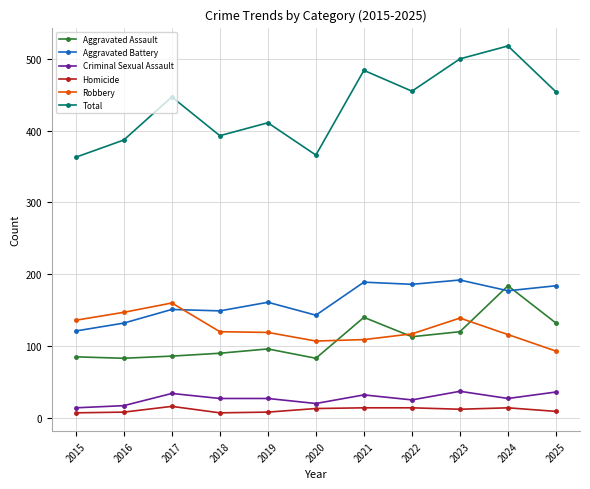

What value does the Criminal Sexual Assault series have at 2024?

27